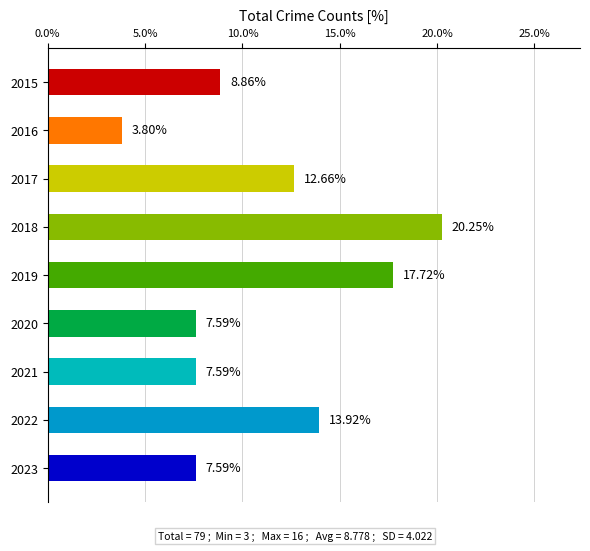

What is the change in value from 2015 to 2020?

-1.3